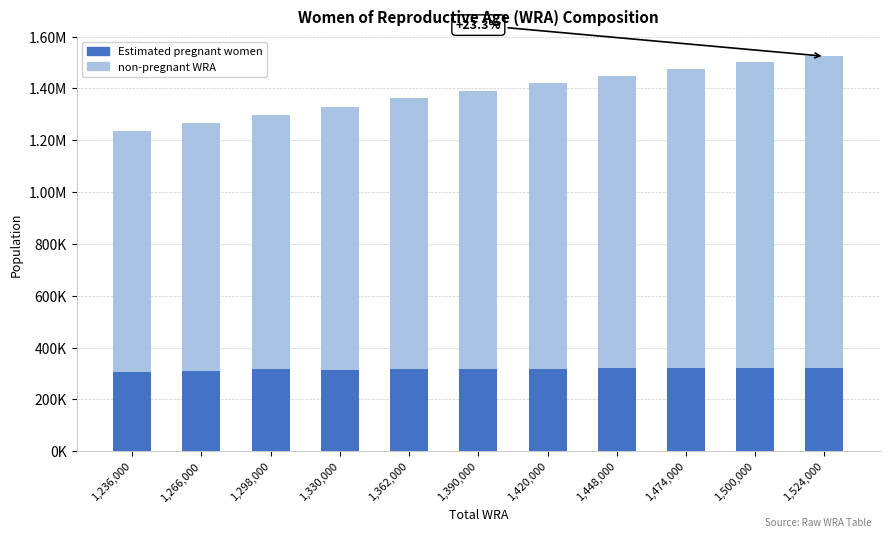

True or false: non-pregnant WRA has a value of 573484.0 at 1,474,000.

False